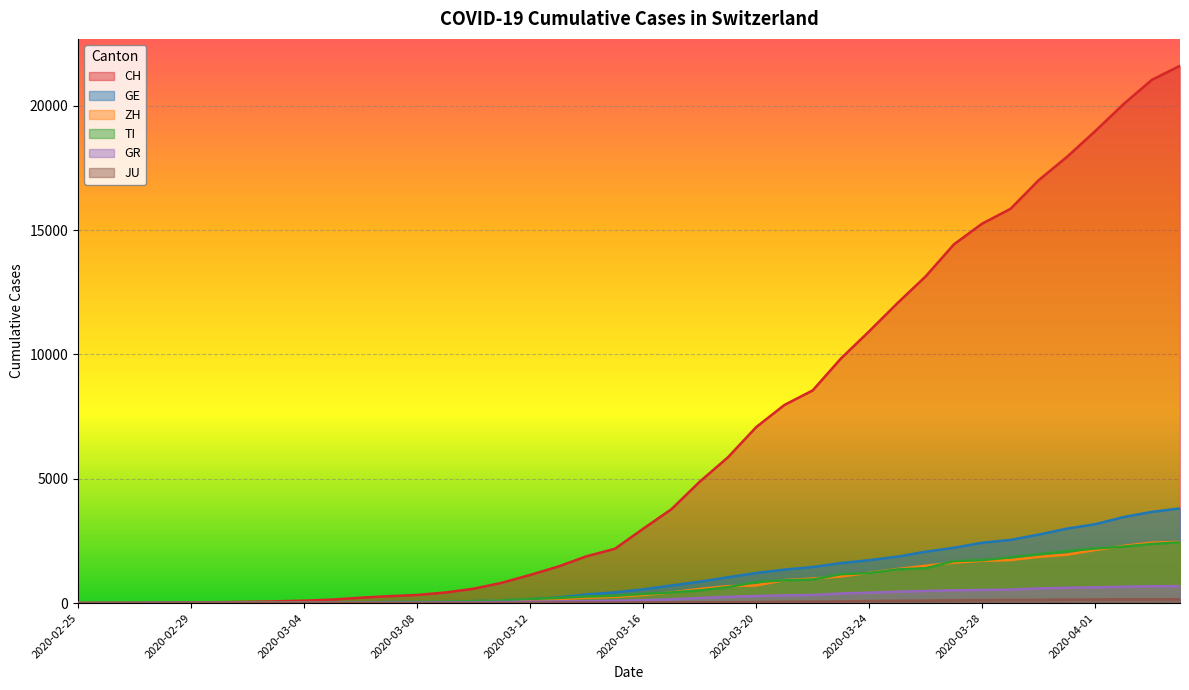

What is the label of the 1st point from the right?

2020-04-04